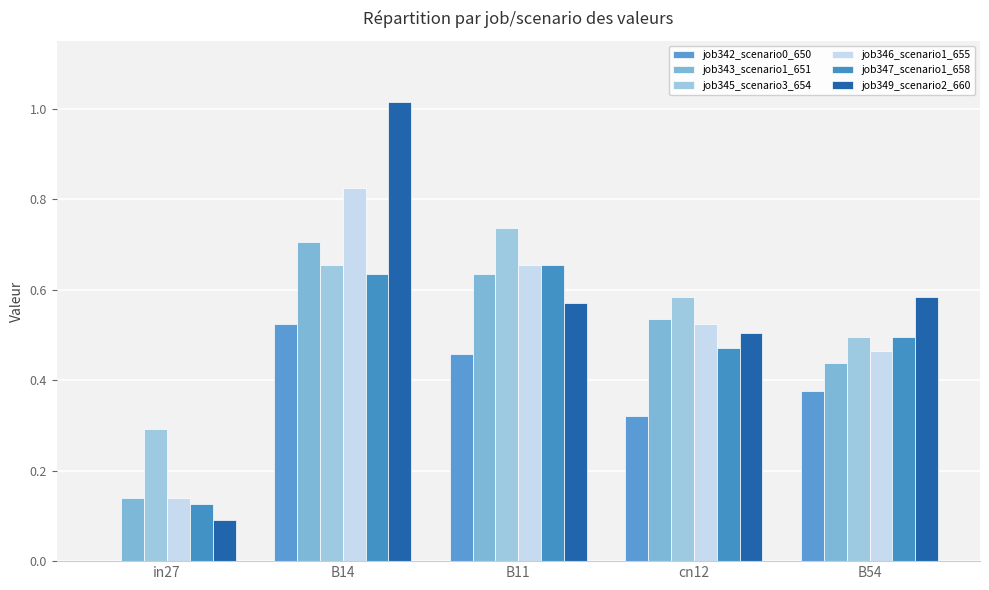

The job346_scenario1_655 series shows 0.7 at B11. True or false?

True